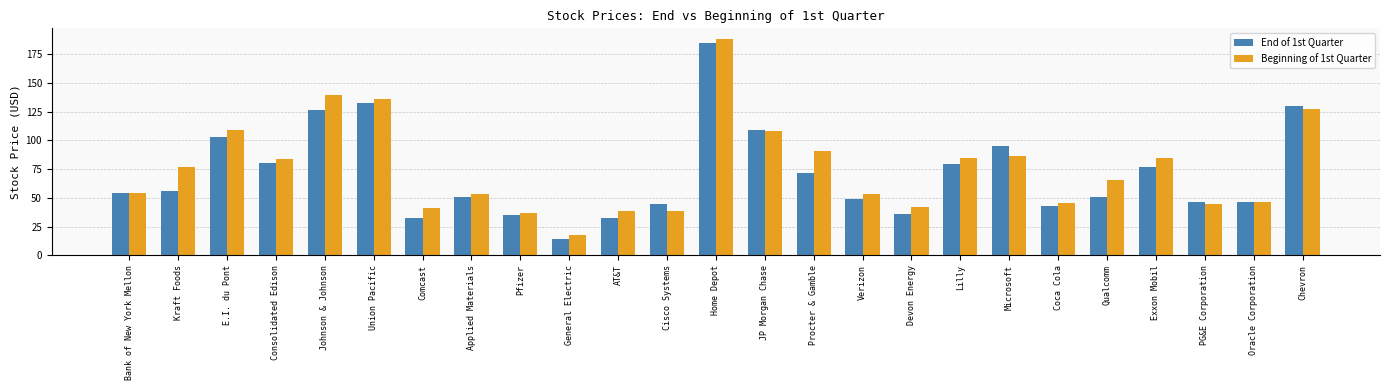

Are the bars horizontal?

No